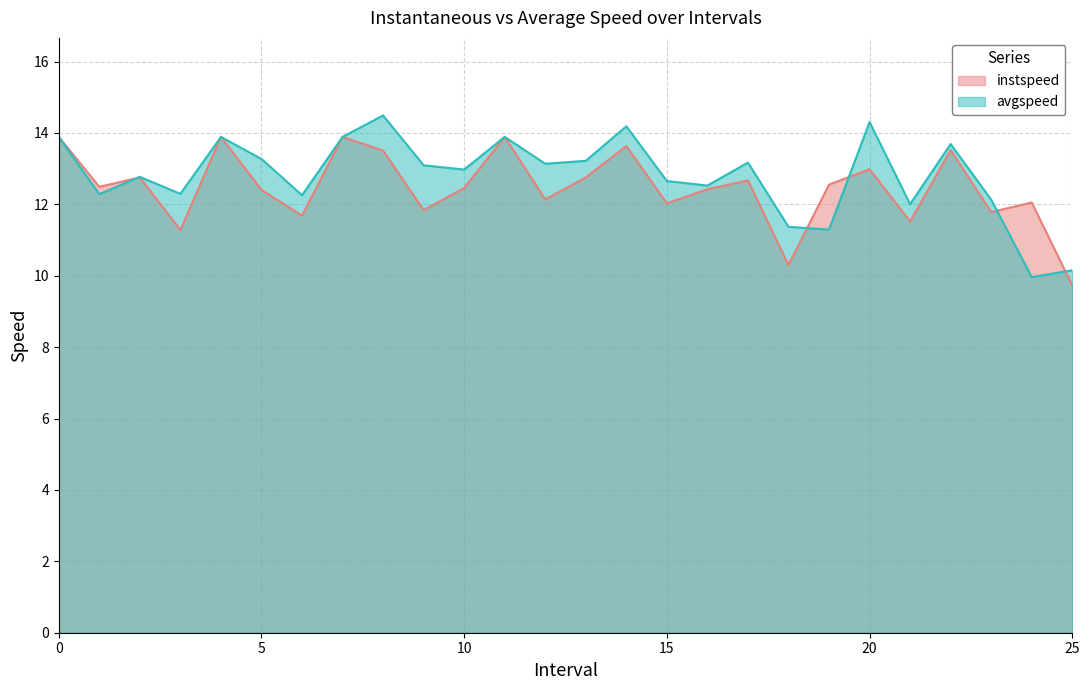

How many lines are shown in the chart?

2